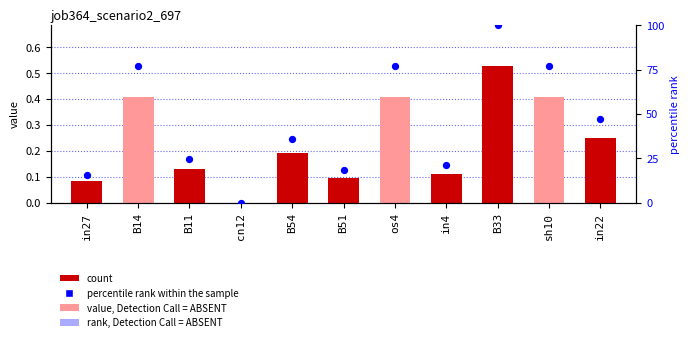

What is the total value across all series at in4?

21.4